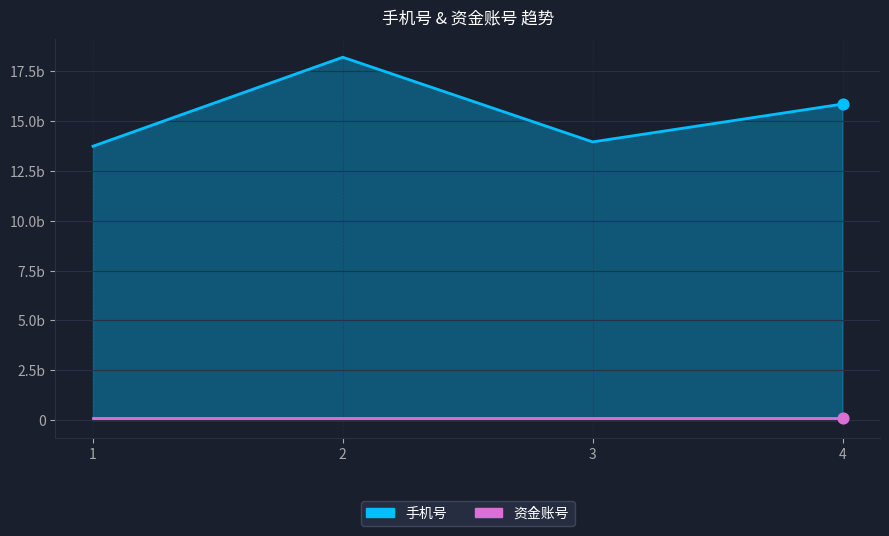

Which series reaches the minimum Y coordinate?

资金账号